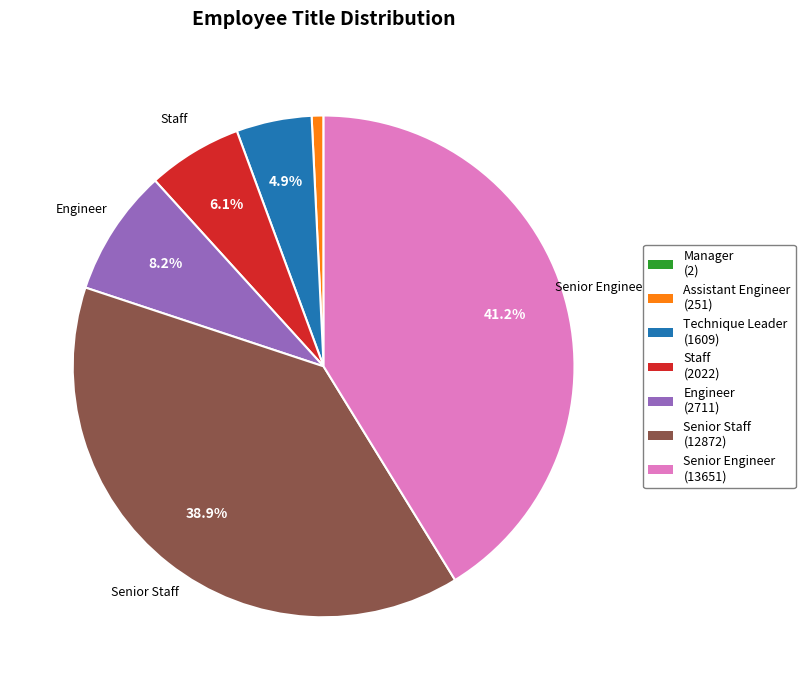

Which has a higher value, Senior Engineer or Technique Leader?

Senior Engineer